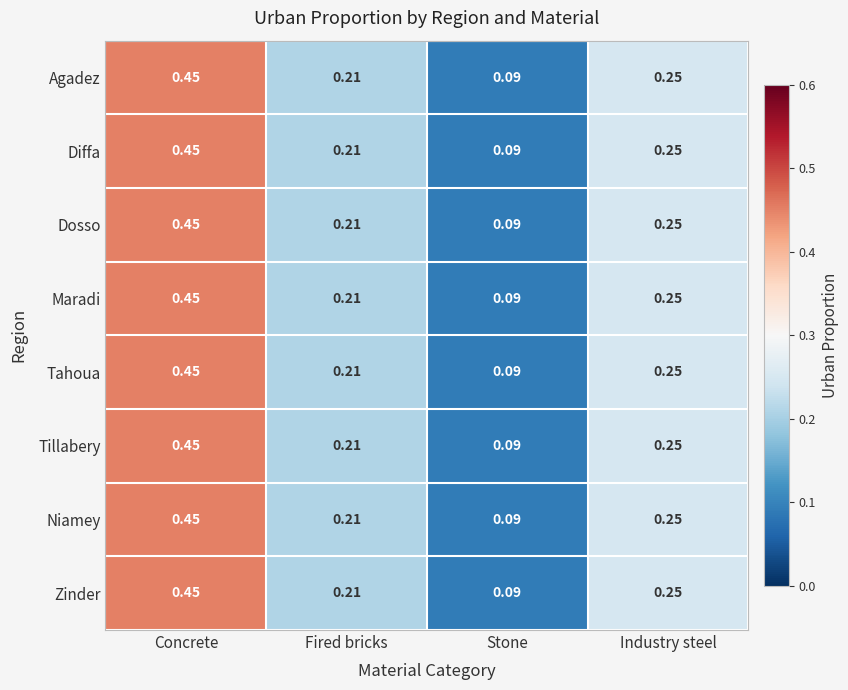

Where is Maradi nearest to the value 0?

Stone